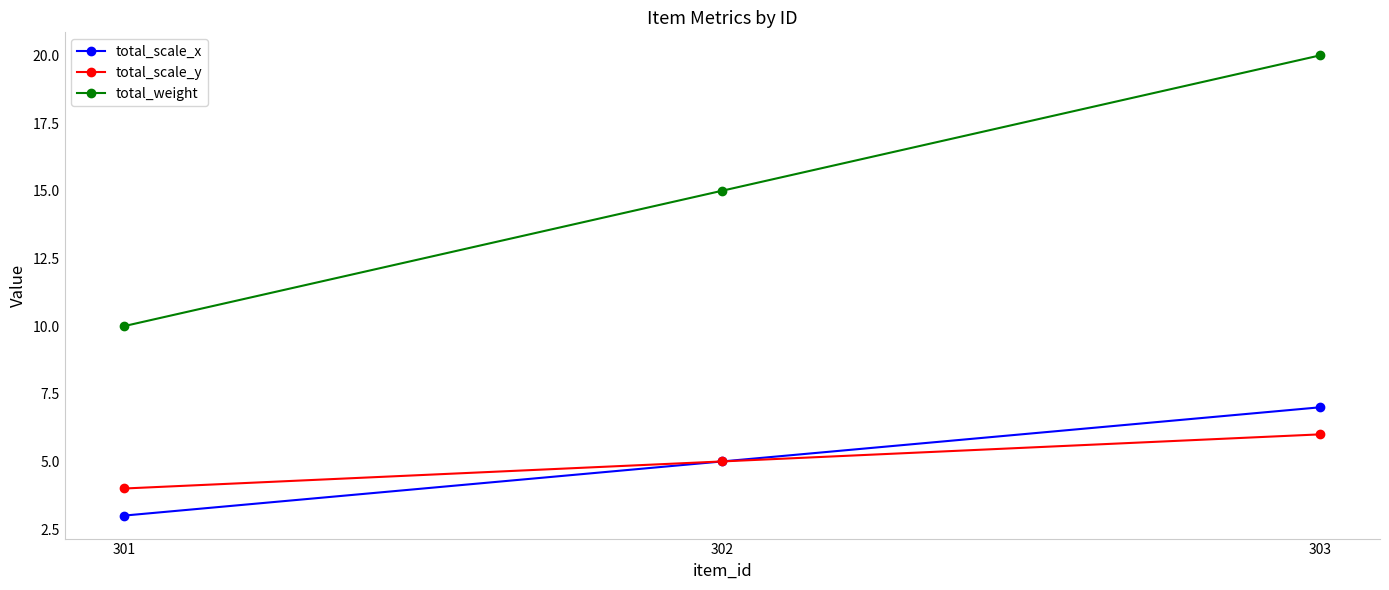

What is the greatest value displayed?

20